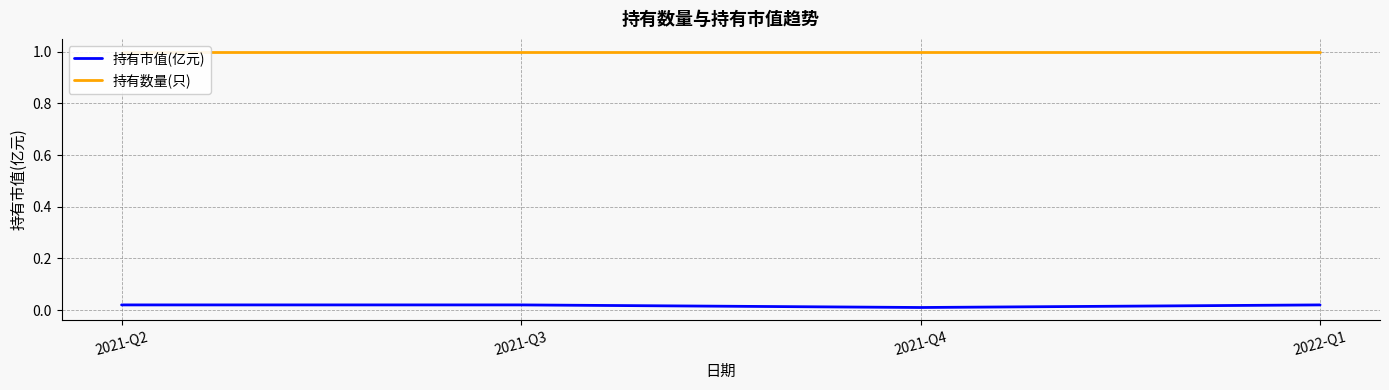

The value of 持有市值(亿元) at 2021-Q2 is 0.0. True or false?

True